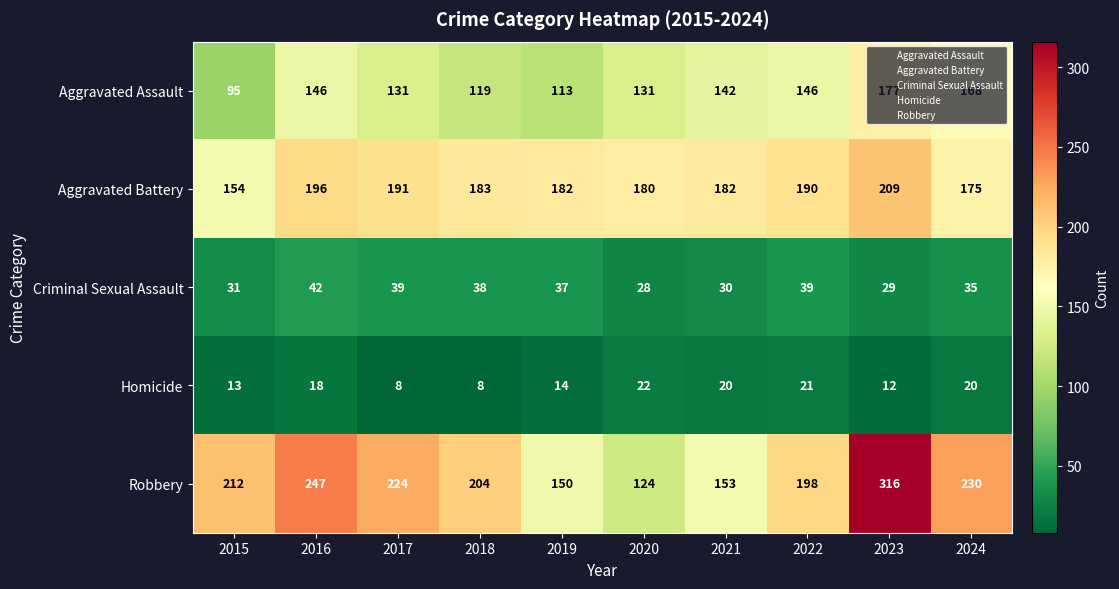

Which series has the largest total across all categories?

Robbery